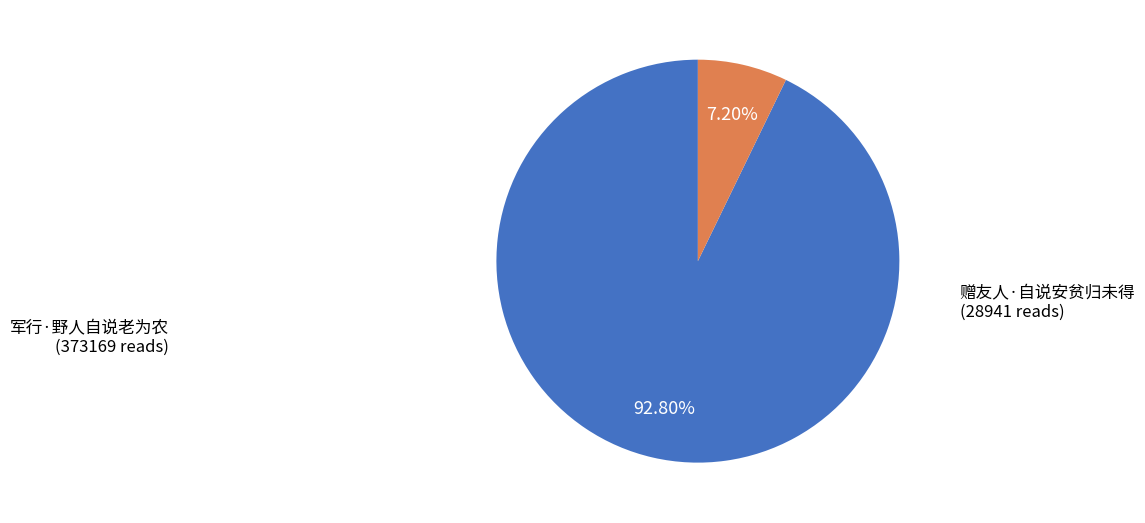

To the nearest percent, what is the combined percentage of 军行·野人自说老为农 and 赠友人·自说安贫归未得?

100%